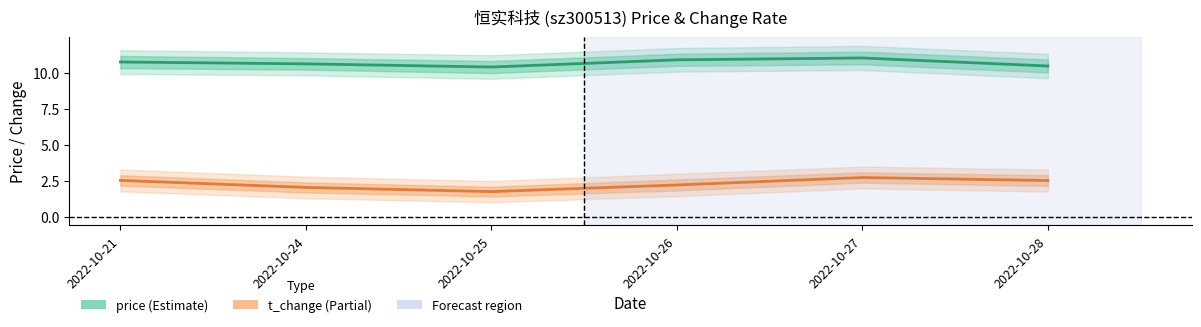

True or false: price has more than 0 points higher than both neighbors.

True